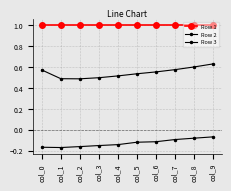

In Row 3, how many points are lower than both neighbors (excluding endpoints)?

1